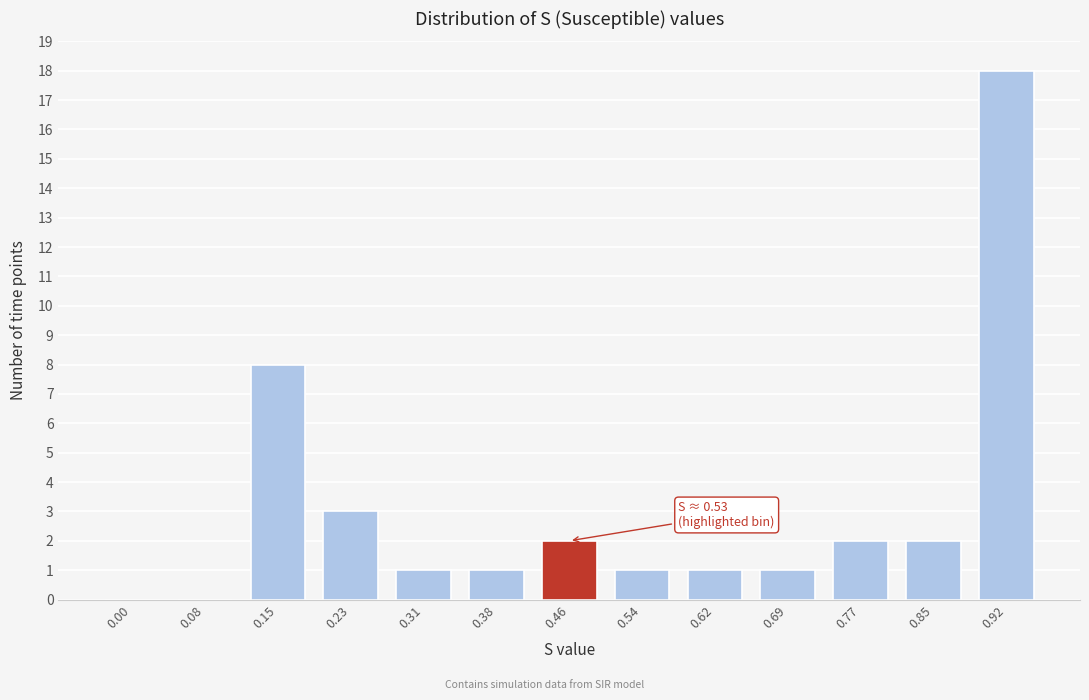

Reading left to right, list all the values displayed in this chart.

0.00=0	0.08=0	0.15=8	0.23=3	0.31=1	0.38=1	0.46=2	0.54=1	0.62=1	0.69=1	0.77=2	0.85=2	0.92=18